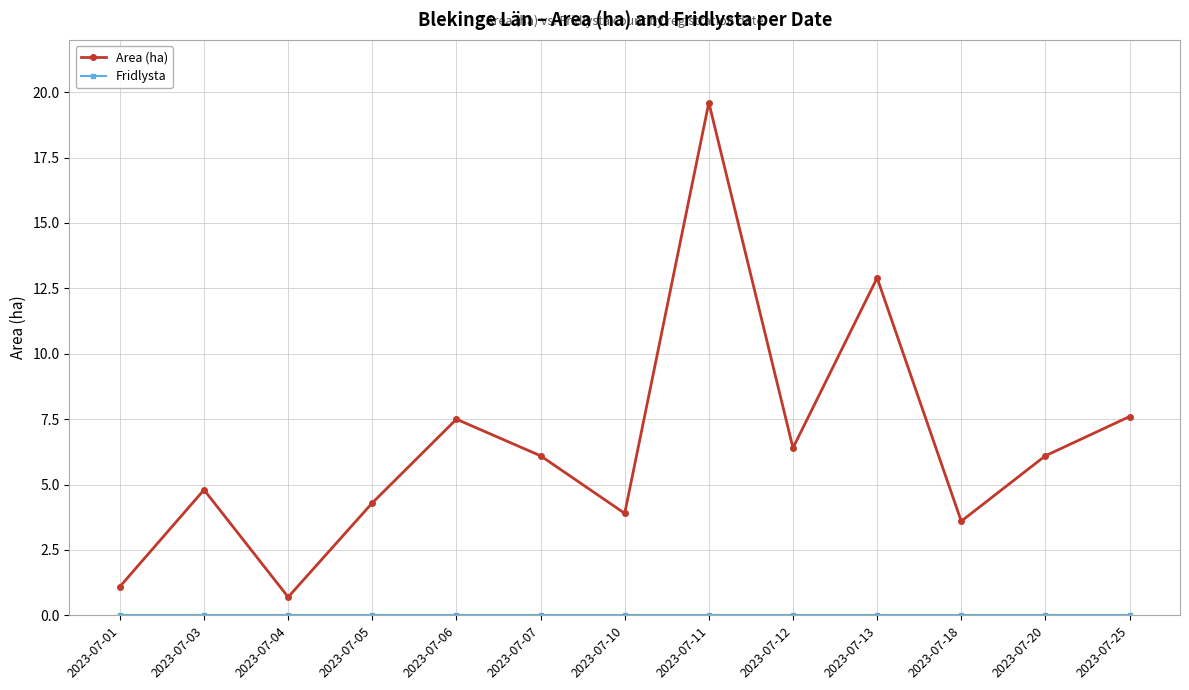

Which series has the largest total across all categories?

Area (ha)